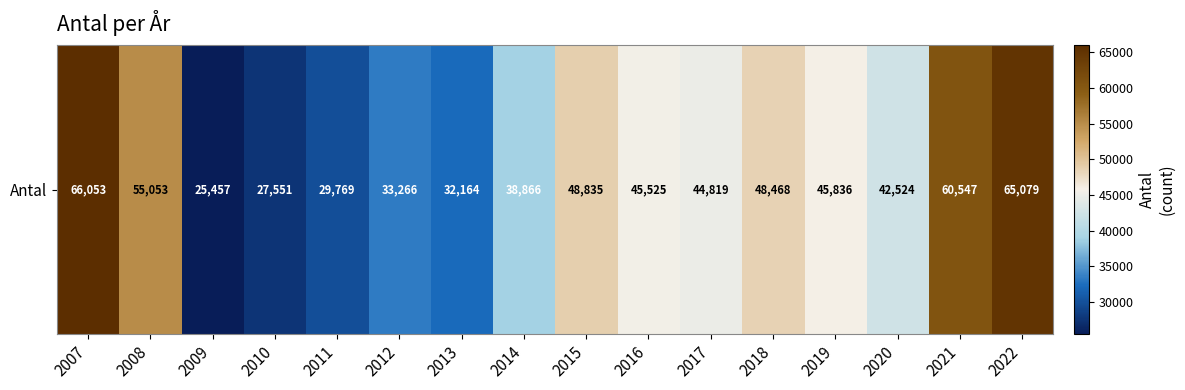

Reading right to left, transcribe all the data shown in this chart.

65079	60547	42524	45836	48468	44819	45525	48835	38866	32164	33266	29769	27551	25457	55053	66053